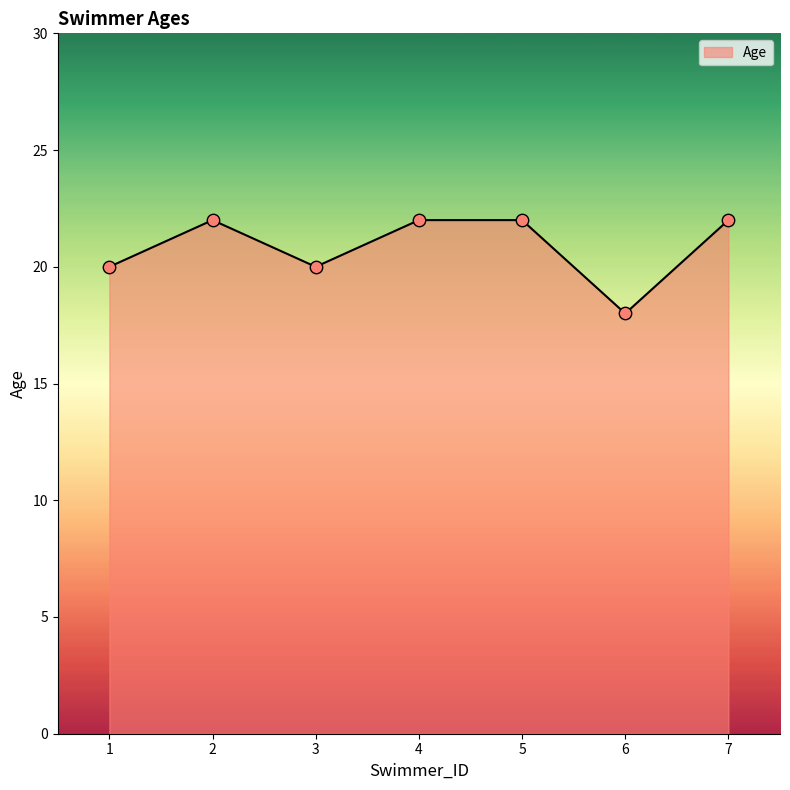

Between 3 and 7, which is larger?

7